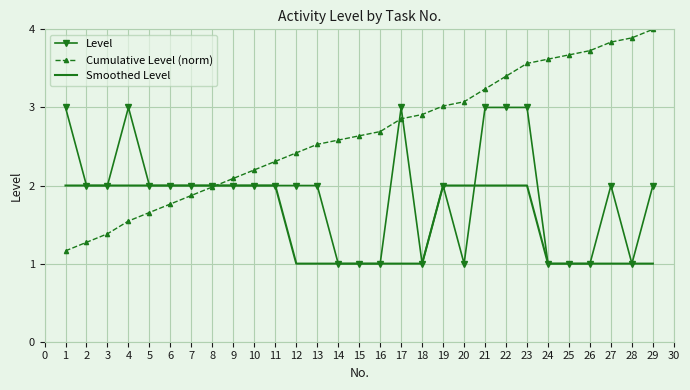

Is it true that Level equals 3.5 at 3?

False